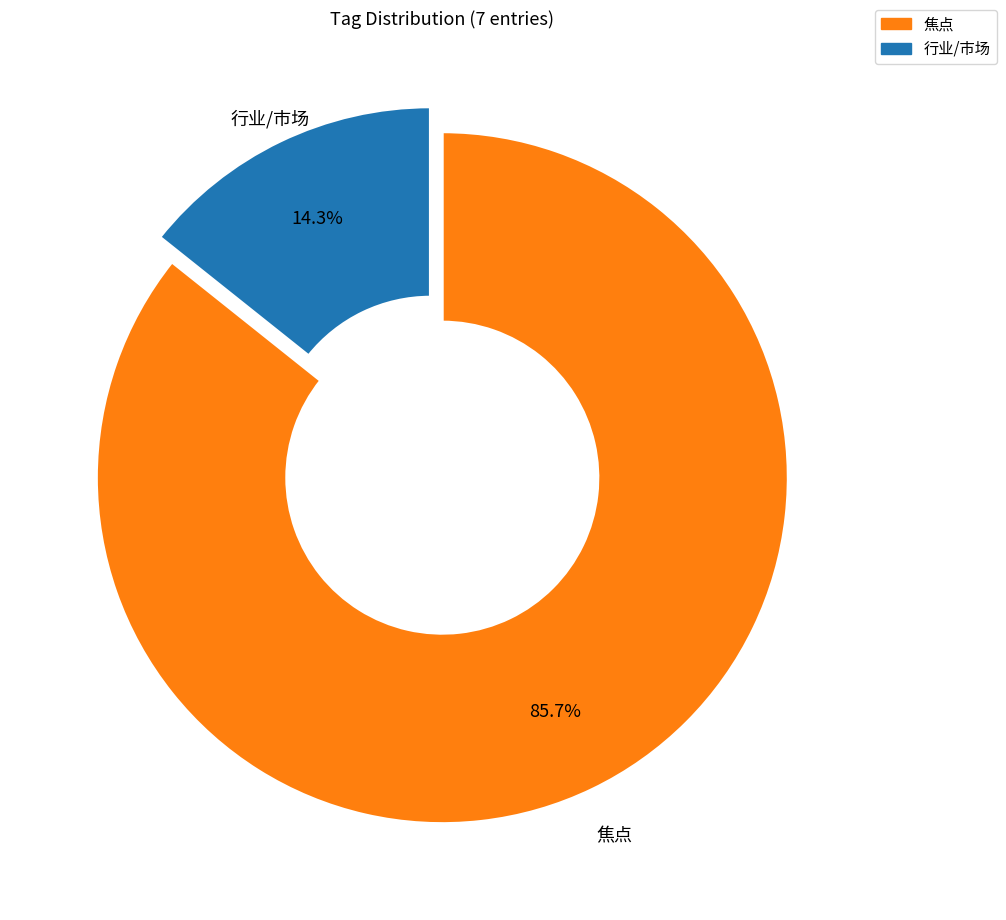

Is there a majority slice in this chart?

Yes